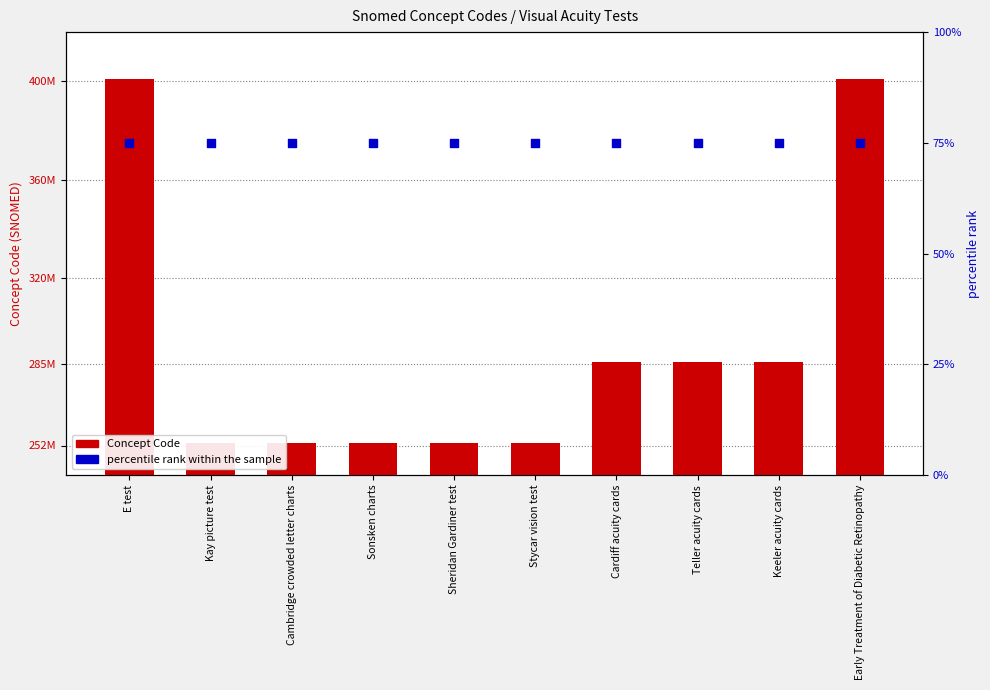

What are all the series names shown in the legend?

Concept Code, percentile rank within the sample